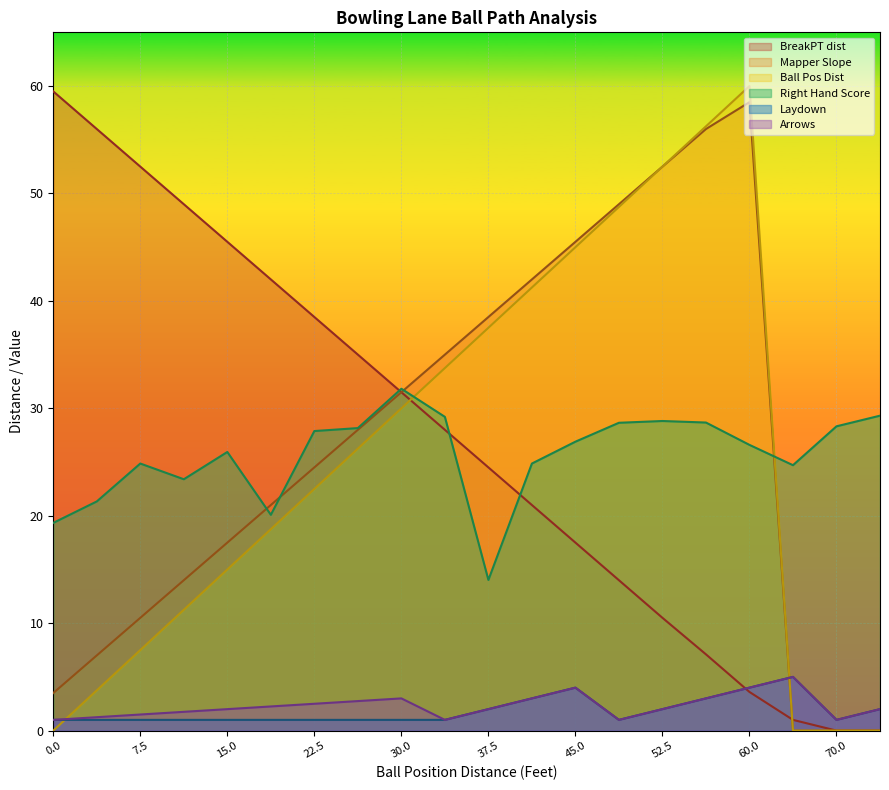

What is the sum of all Laydown values?

37.0